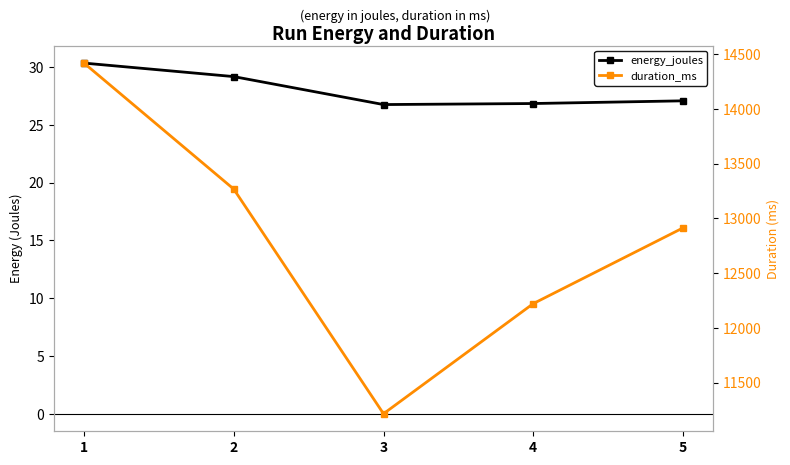

Reading right to left, extract all data points from this chart.

energy_joules: 5=27.1	4=26.8	3=26.8	2=29.2	1=30.3
duration_ms: 5=12913.0	4=12222.0	3=11217.0	2=13267.0	1=14417.0